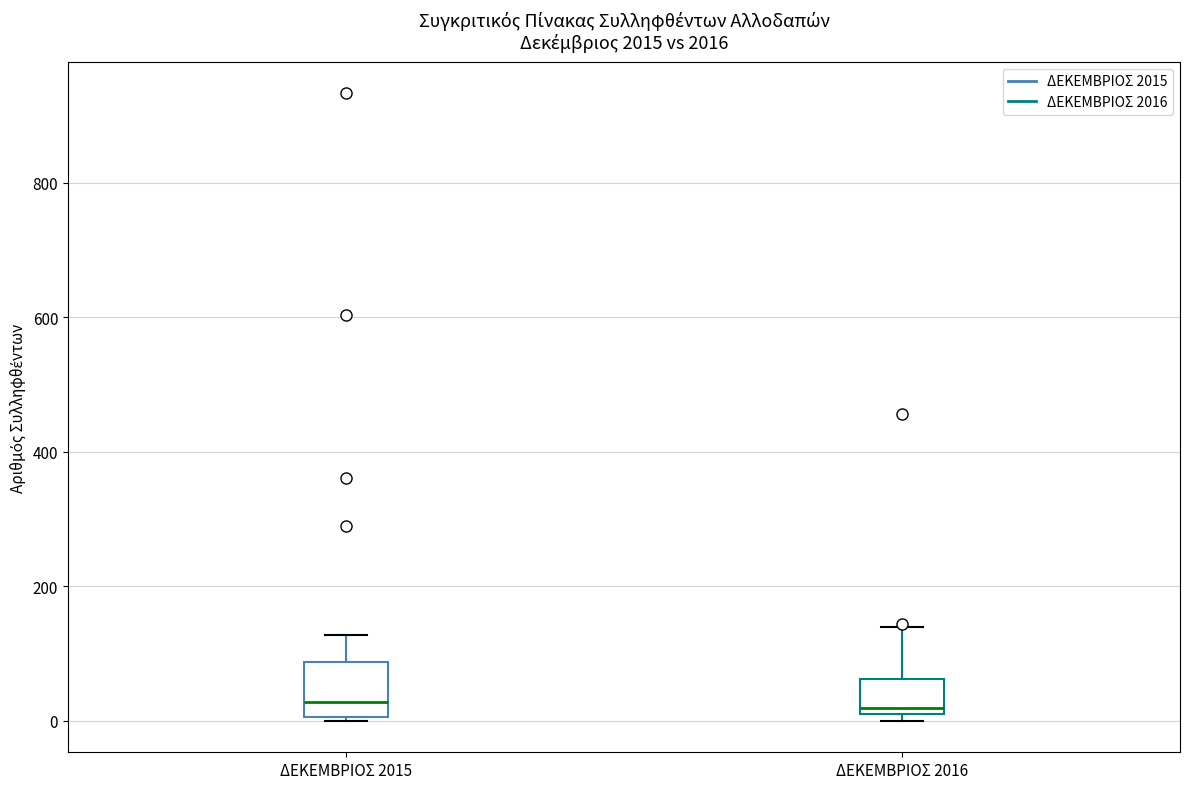

Comparing the boxes themselves (not the whiskers), which one is the tallest?

ΔΕΚΕΜΒΡΙΟΣ 2015